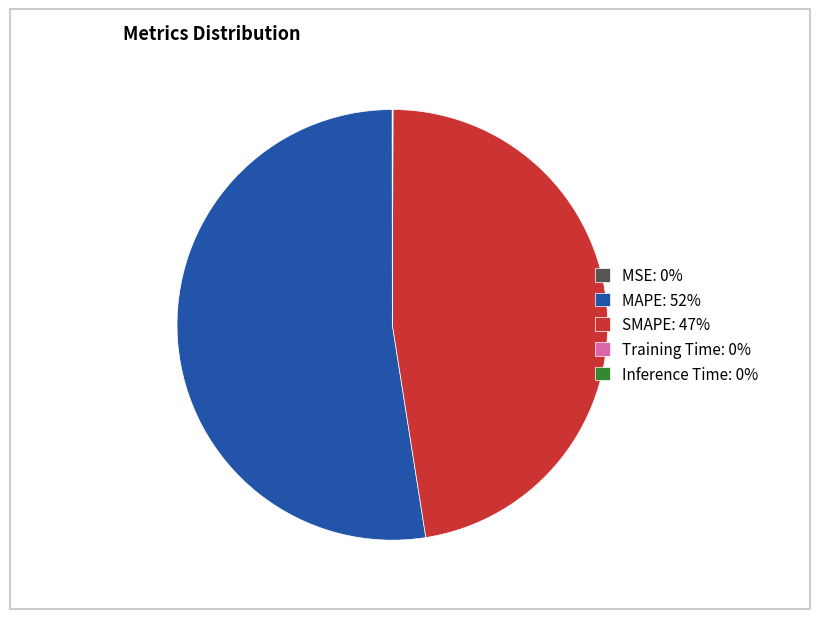

The SMAPE: 47% slice represents 59% of the pie. True or false?

False